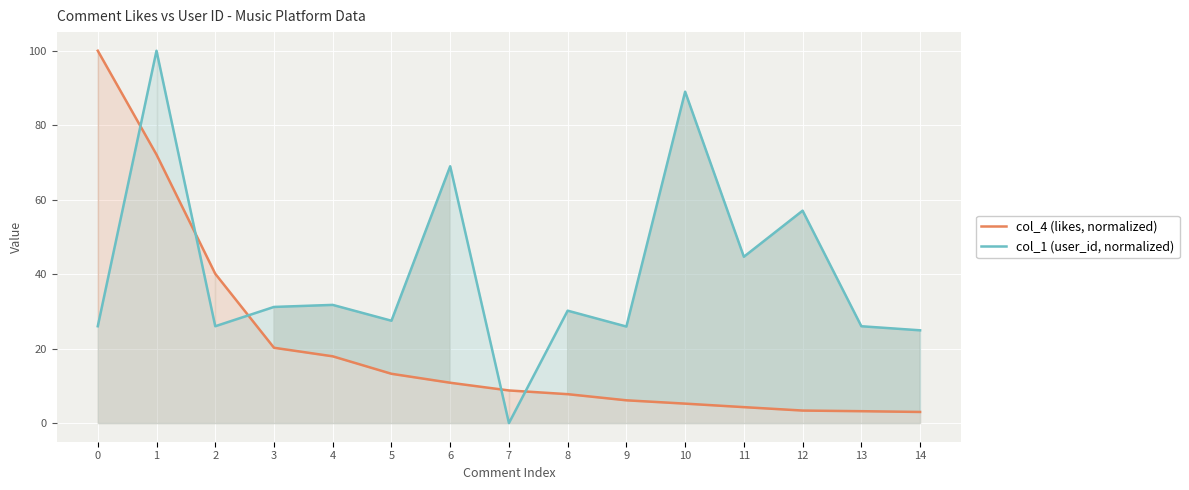

What is the difference between the maximum and minimum values in the col_1 (user_id, normalized) series?

100.0